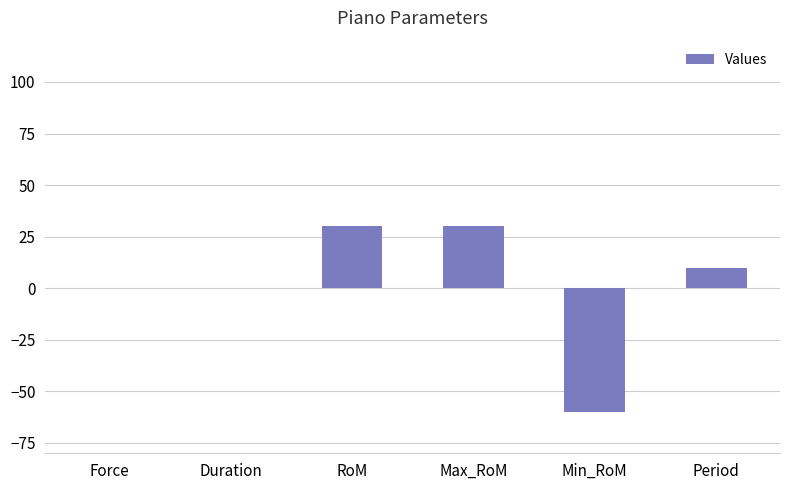

Between Min_RoM and Max_RoM, which is larger?

Max_RoM